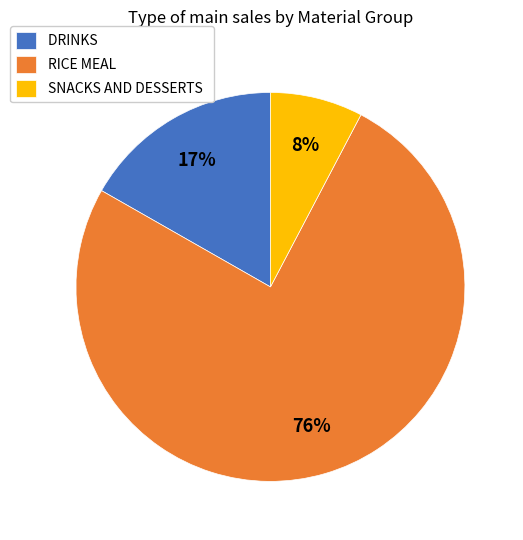

What is the ratio of the value at SNACKS AND DESSERTS to the value at DRINKS?

0.5